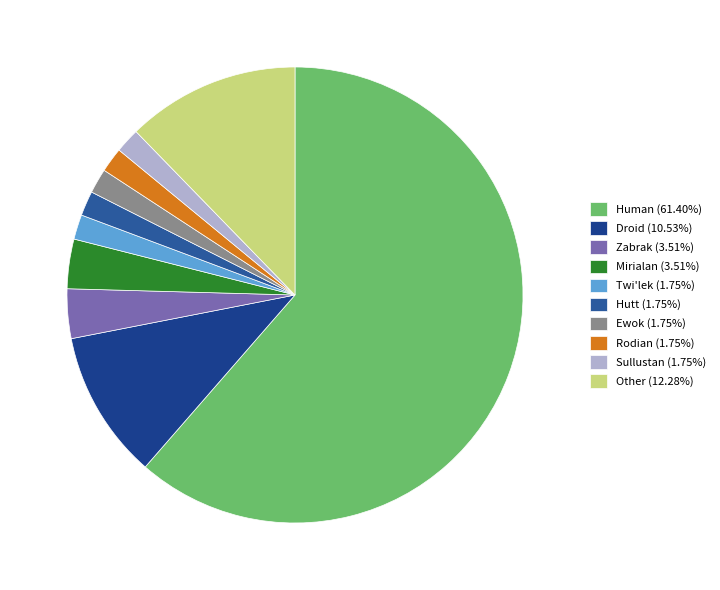

To the nearest percent, what is the average slice percentage?

10%